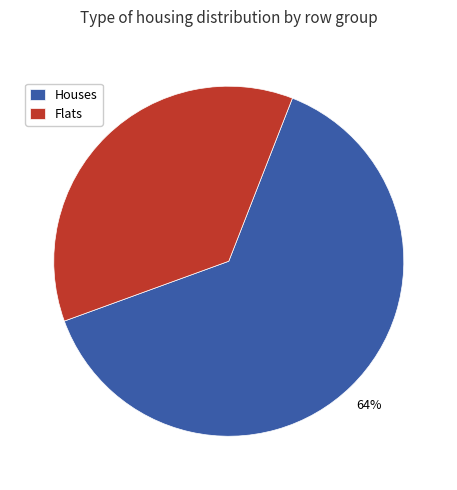

To the nearest percent, what is the average slice percentage?

50%